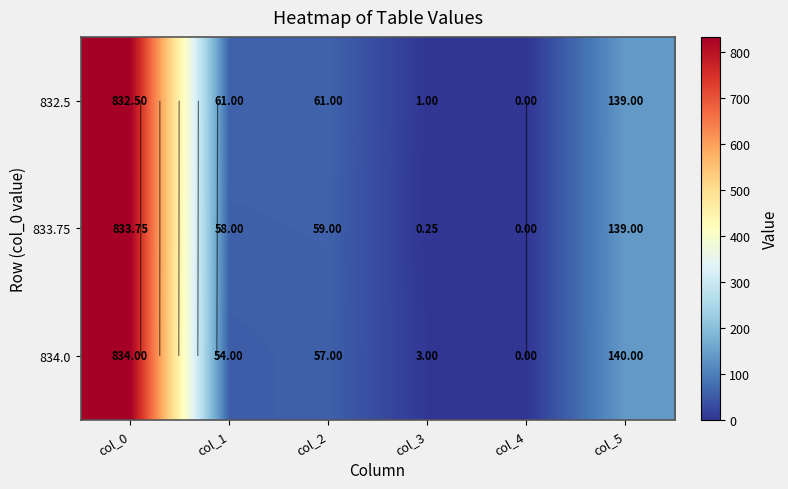

The value of 833.75 at col_5 is 139.0. True or false?

True